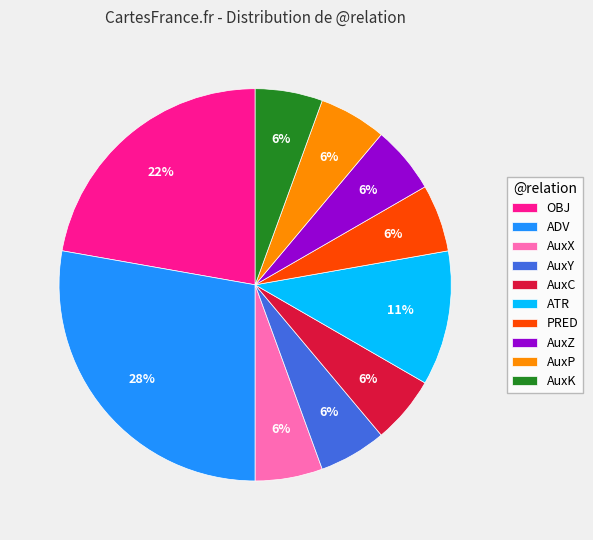

Which category has the biggest portion of the pie?

ADV